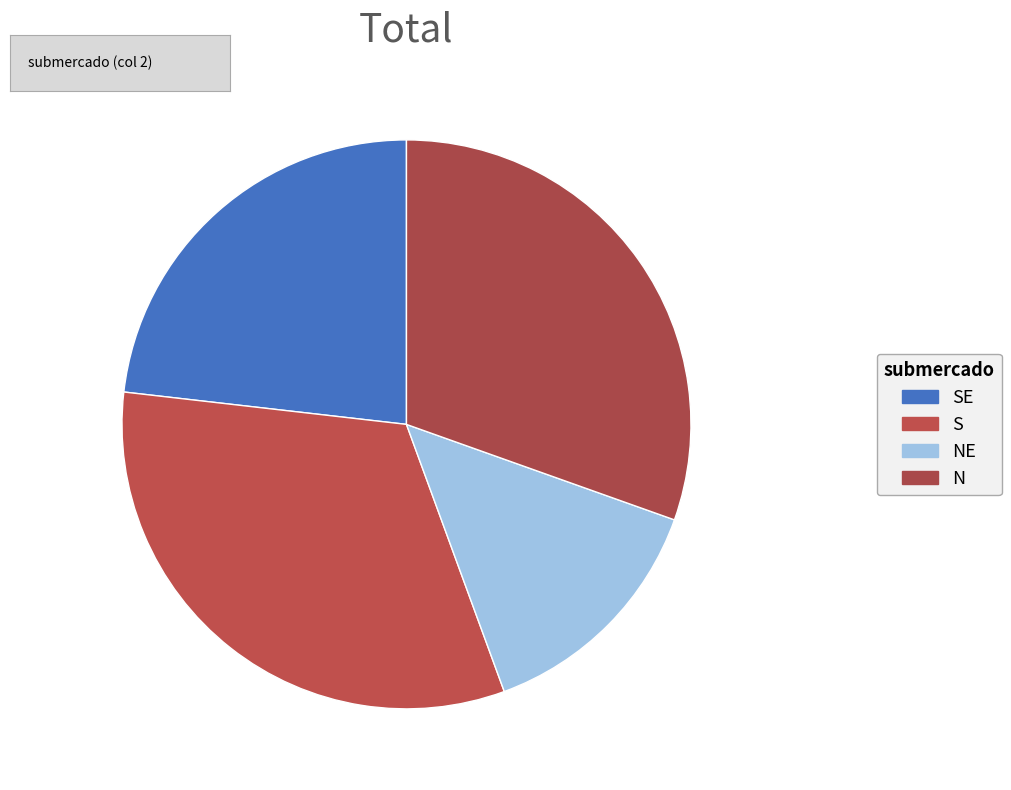

How many segments does this pie chart have?

4